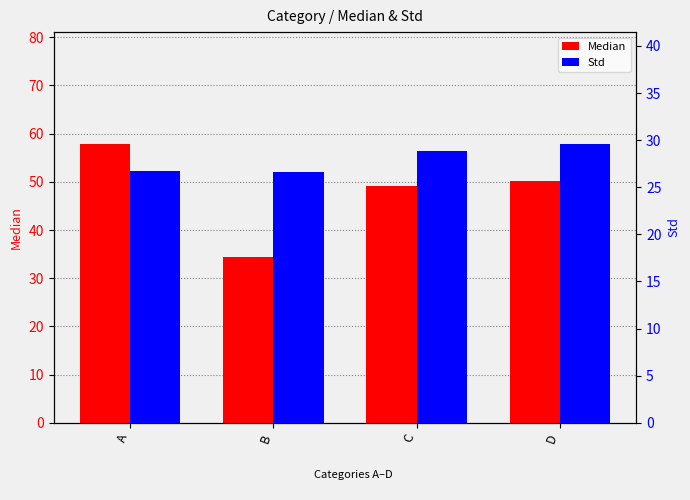

Are the bars horizontal?

No